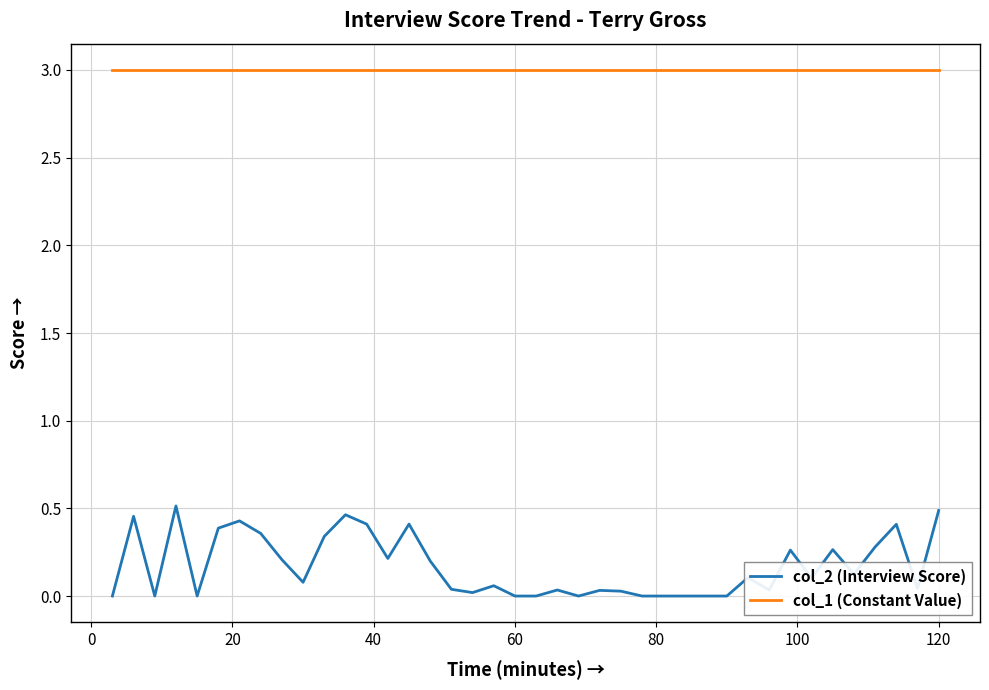

True or false: col_2 (Interview Score) and col_1 (Constant Value) cross at least once.

False